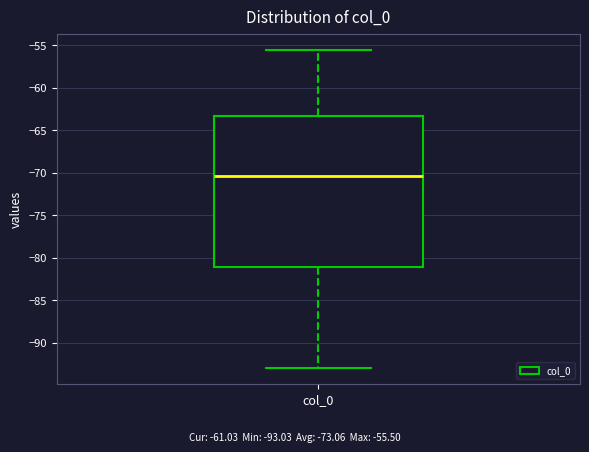

Where does the lower whisker of the box for col_0 end on the y-axis? The values are not printed on the chart, so give them approximately, as read against the axis.

-93.0